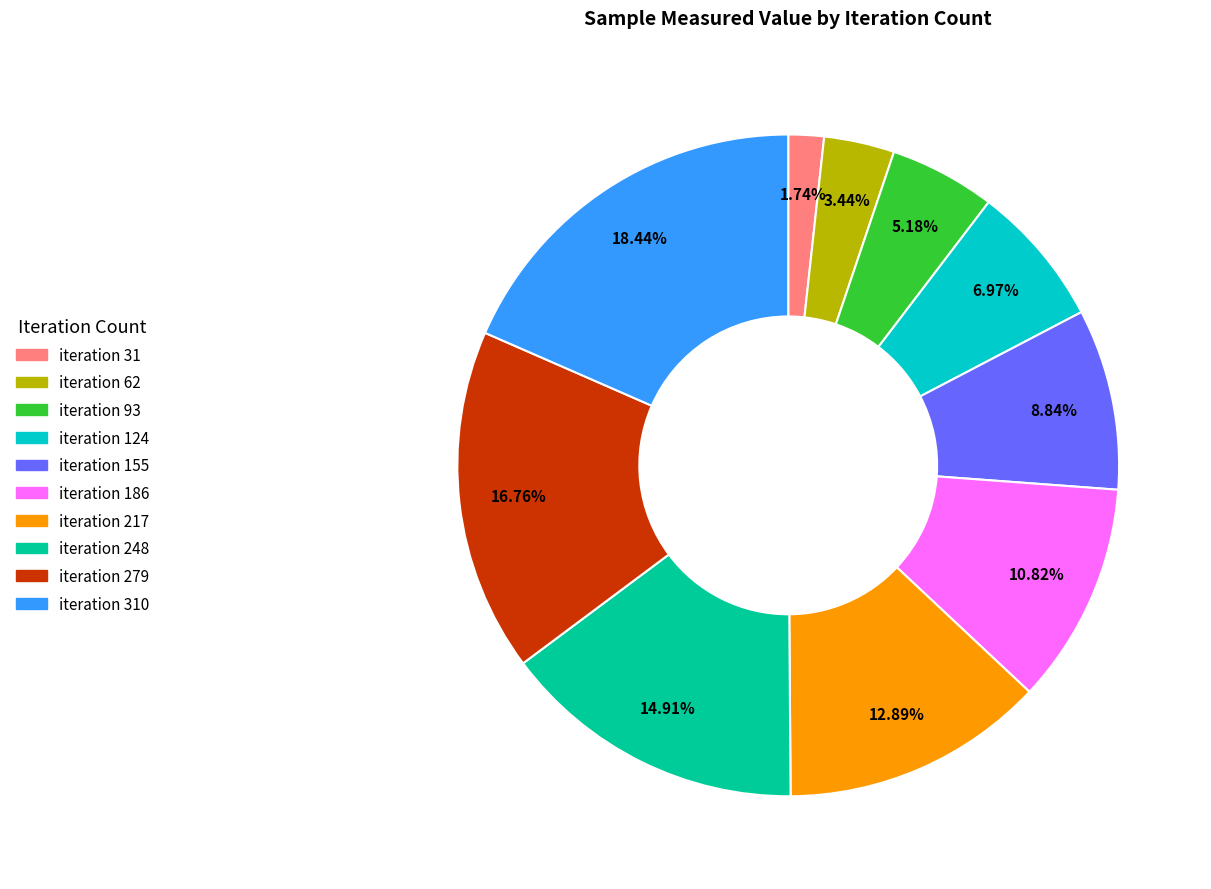

Is there a majority slice in this chart?

No